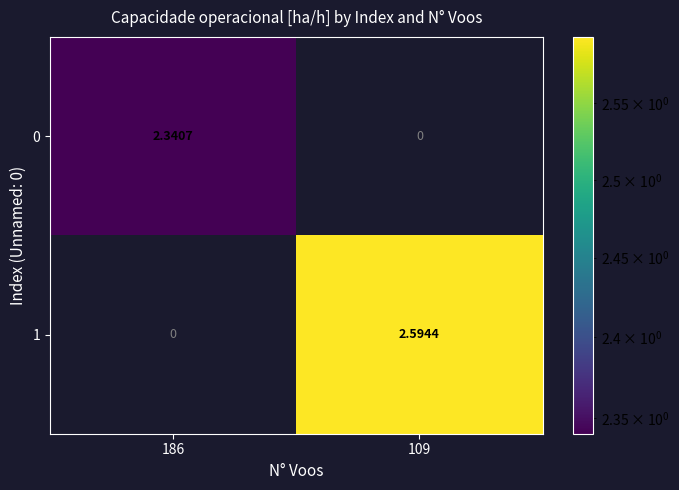

Is the value of 0 at 109 greater than the value of 1 at 109?

No